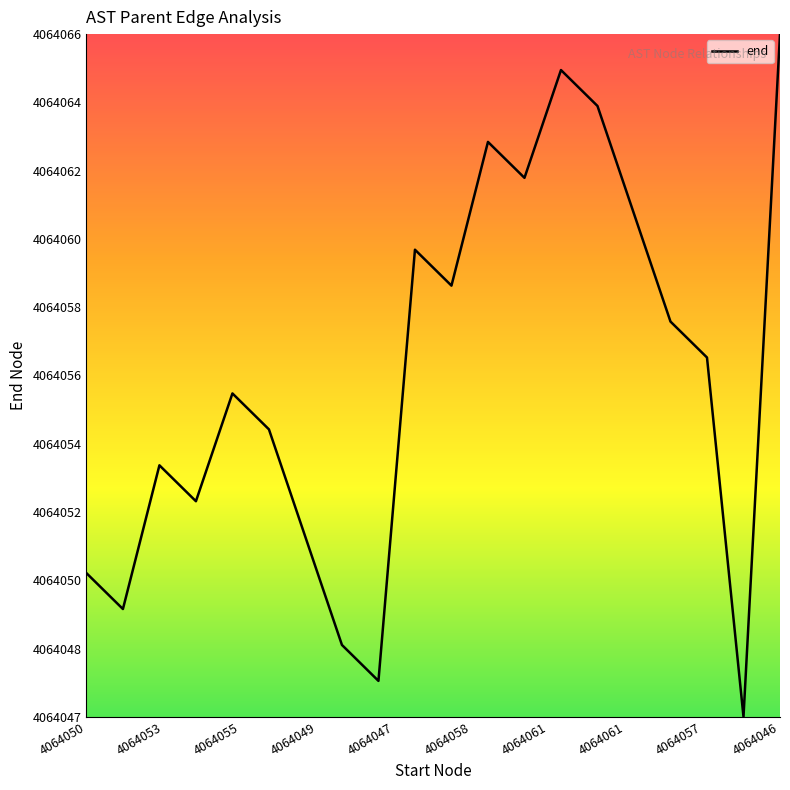

Does the chart have visible grid lines?

No